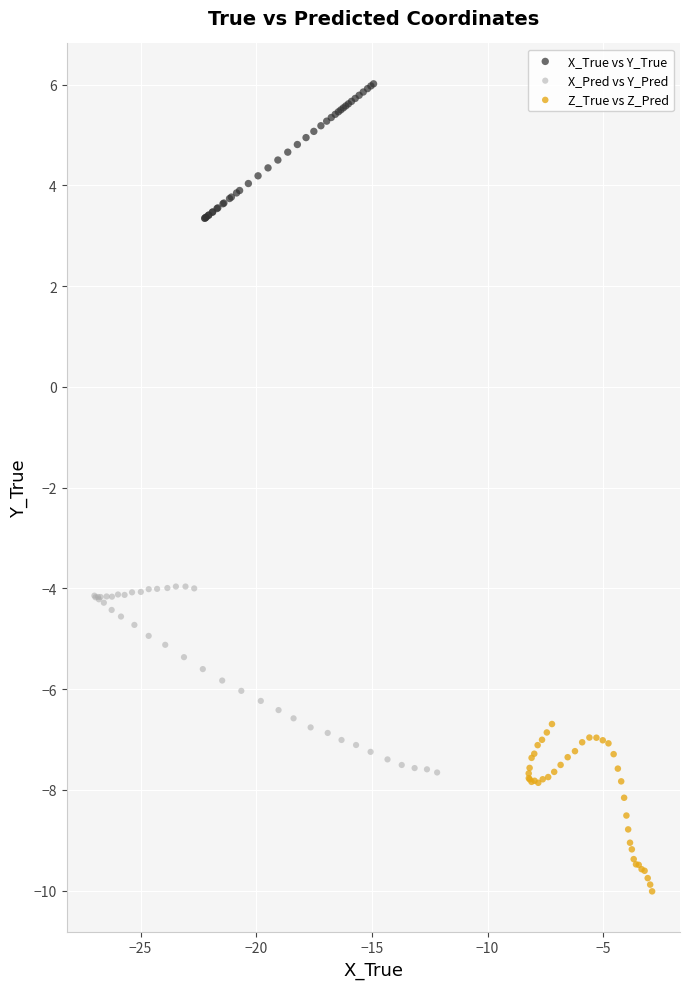

Which series reaches the minimum Y coordinate?

Z_True vs Z_Pred